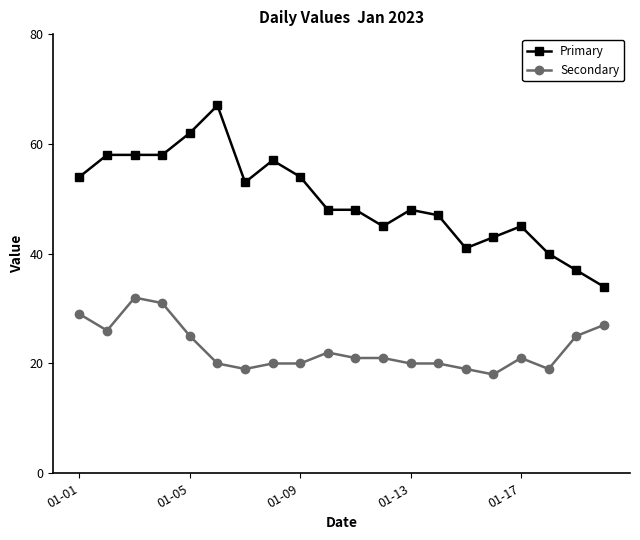

True or false: Secondary has more than 0 points higher than both neighbors.

True